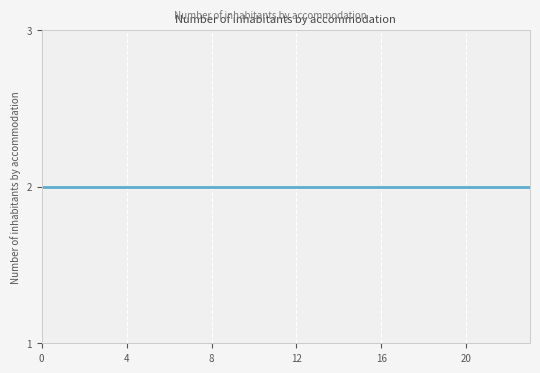

What is the average value of the 0 series?

2